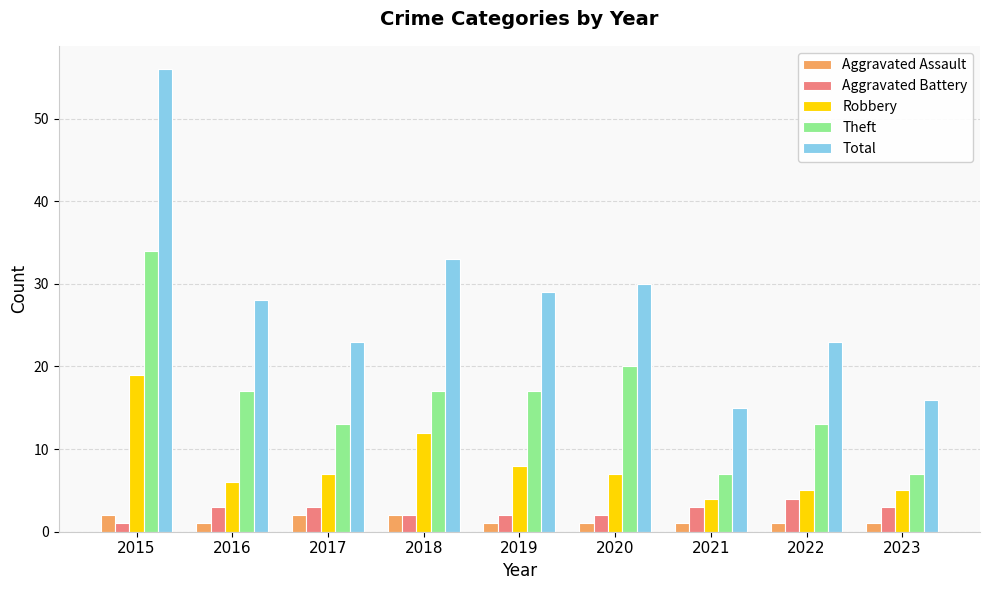

True or false: Aggravated Battery has a value of 2 at 2019.

True